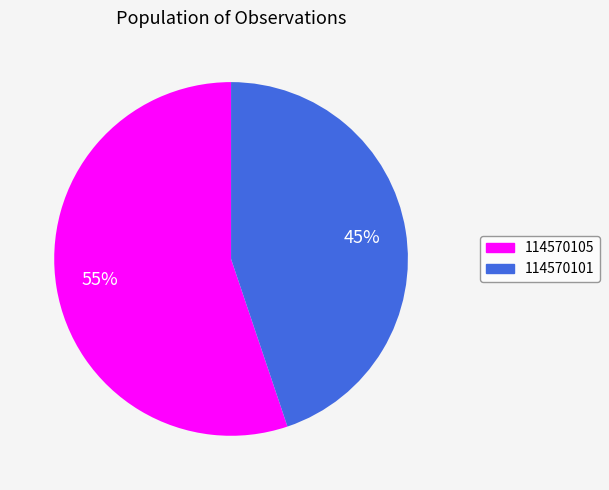

To the nearest percent, what is the combined percentage of 114570101 and 114570105?

100%